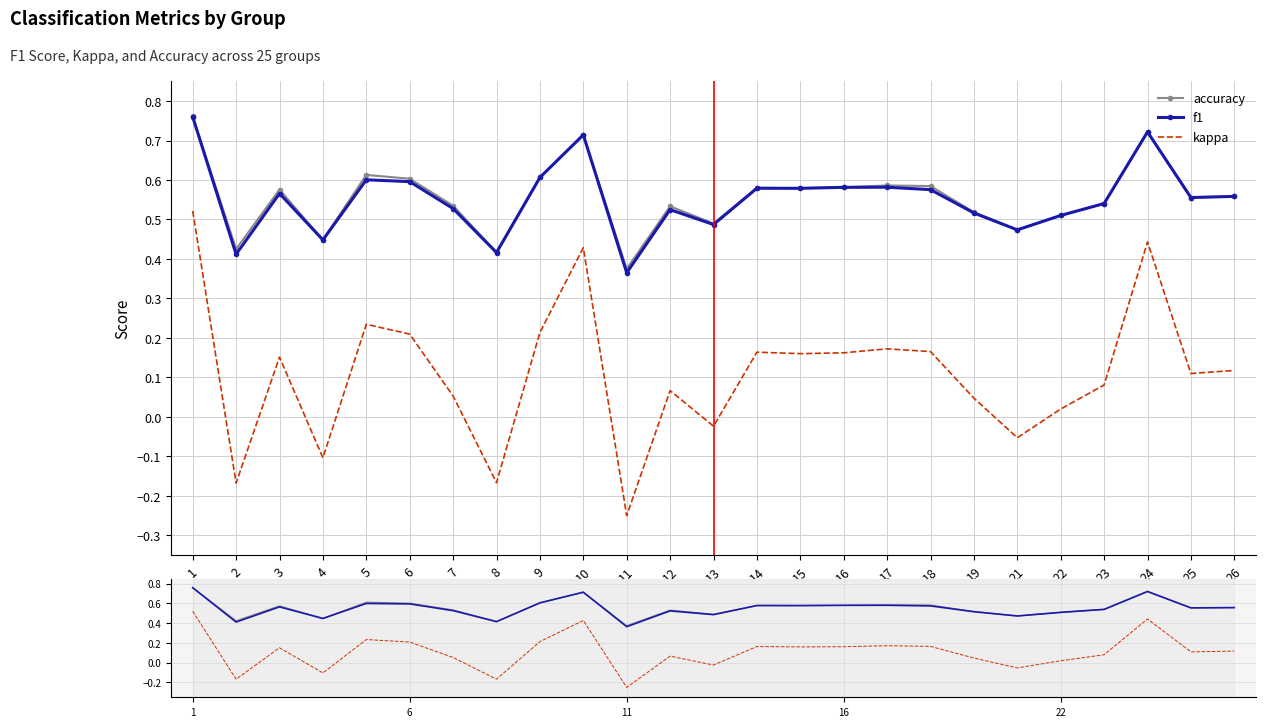

Rank the series by their maximum value, from highest to lowest.

accuracy, f1, kappa